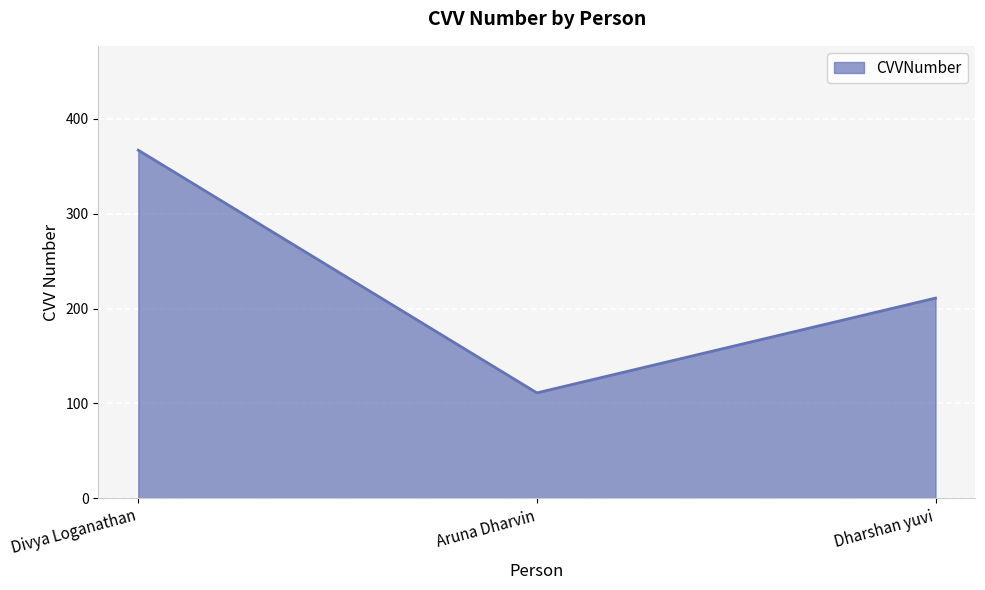

The value at Dharshan yuvi is 211. True or false?

True